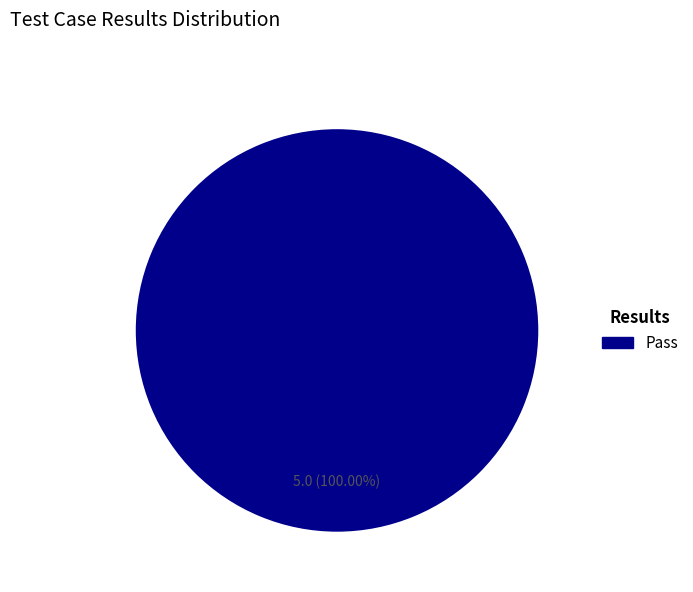

Is there a majority slice in this chart?

Yes